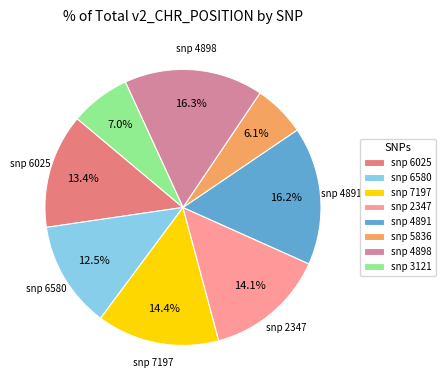

Approximately how many times larger is the value at snp 2347 compared to snp 6580?

1.1